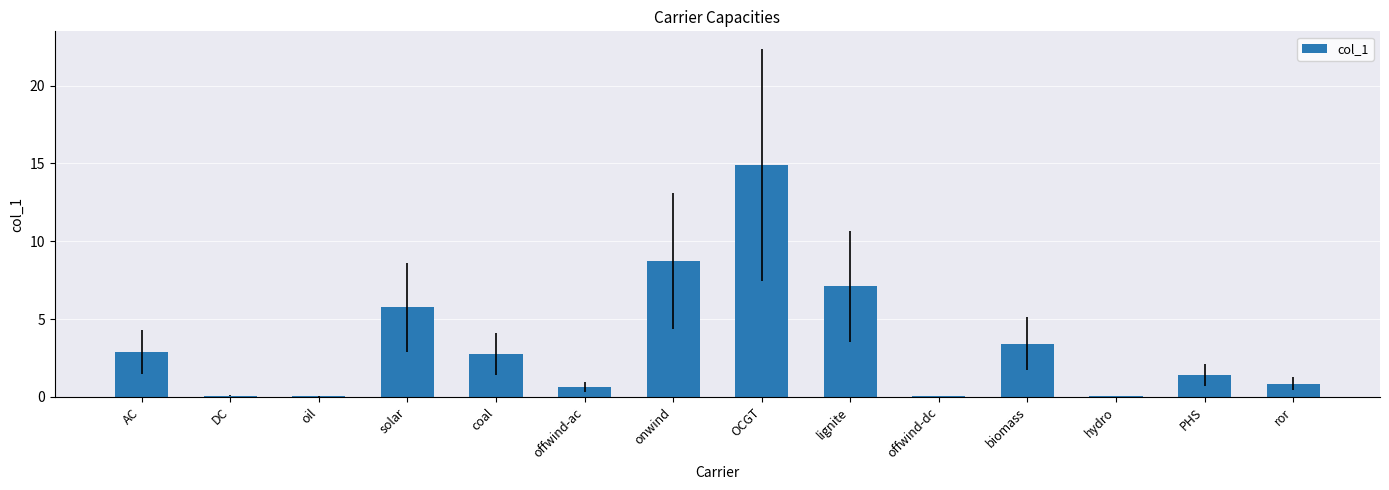

Where does the data first go above 2?

AC